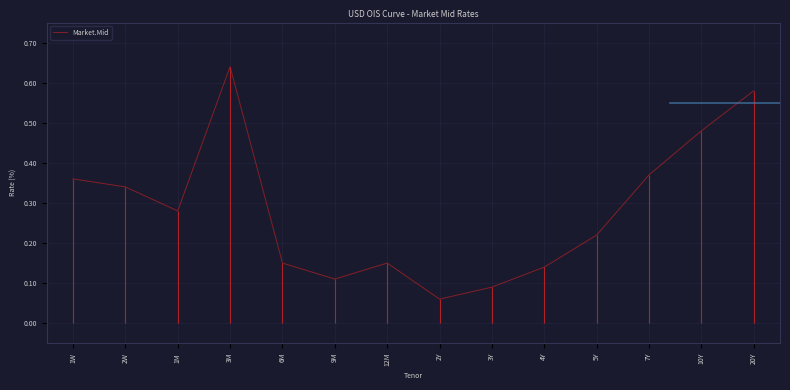

At which category does the data reach its first local peak?

3M